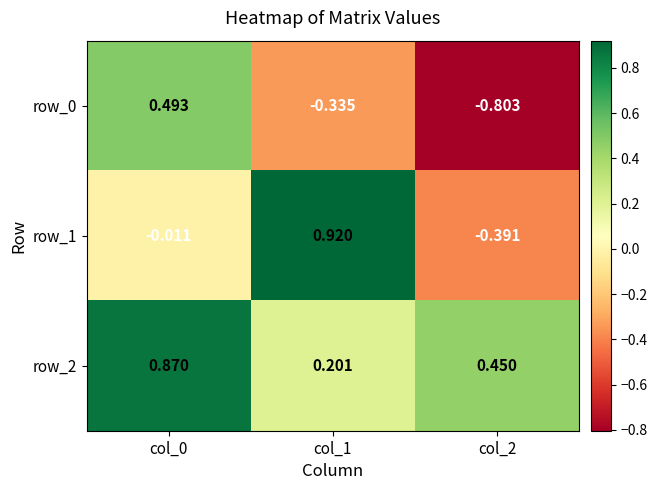

What is the sum of the row_2 values at col_2 and col_0?

1.3